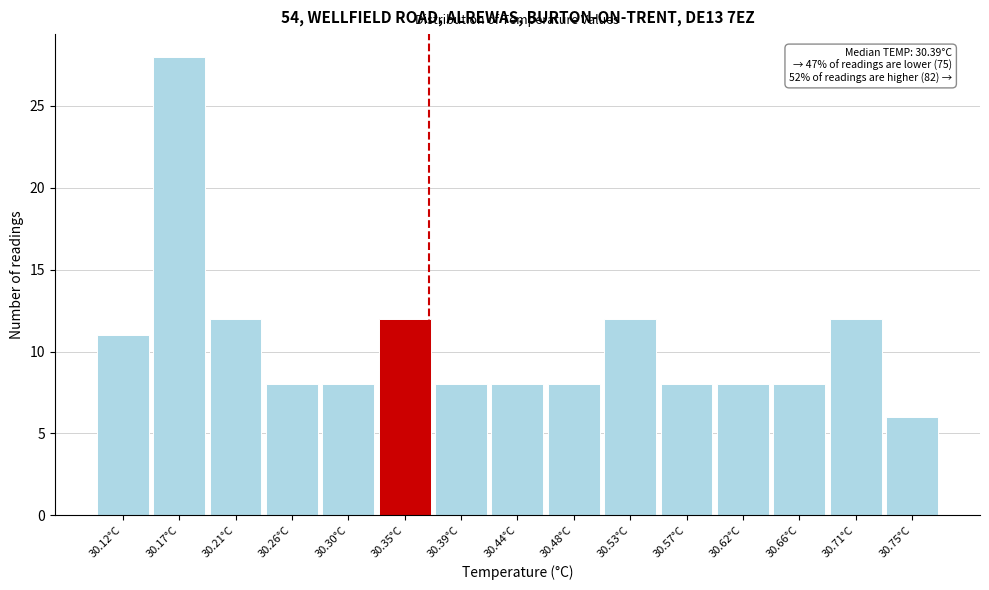

Reading left to right, what are all the values shown in this chart?

11	28	12	8	8	12	8	8	8	12	8	8	8	12	6